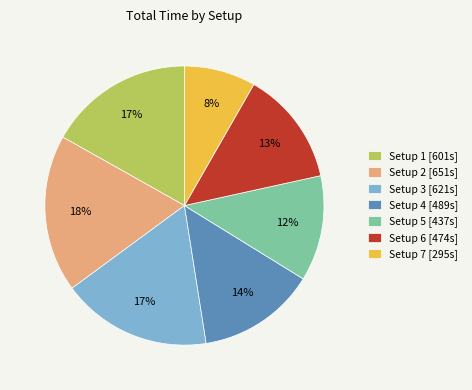

Approximately how many times larger is the value at Setup 2 [651s] compared to Setup 4 [489s]?

1.3